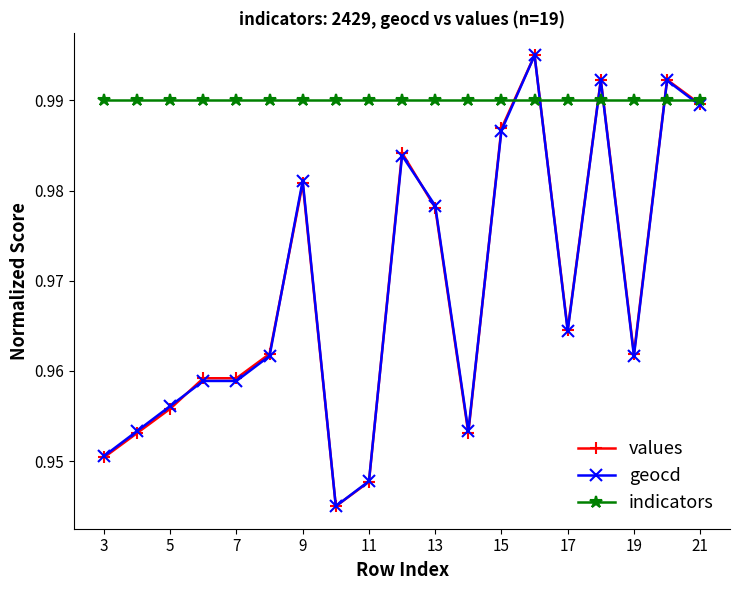

How many values values are between 0 and 1?

19